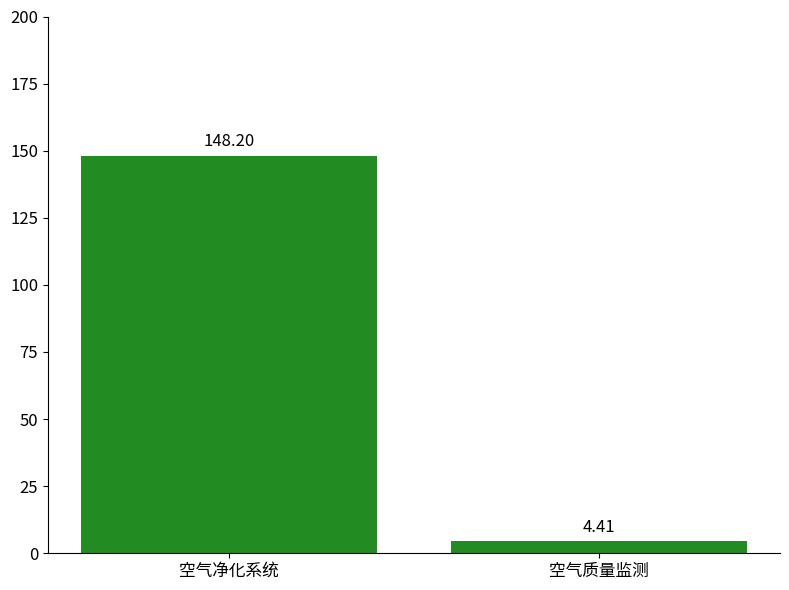

What is the smallest value displayed?

4.4